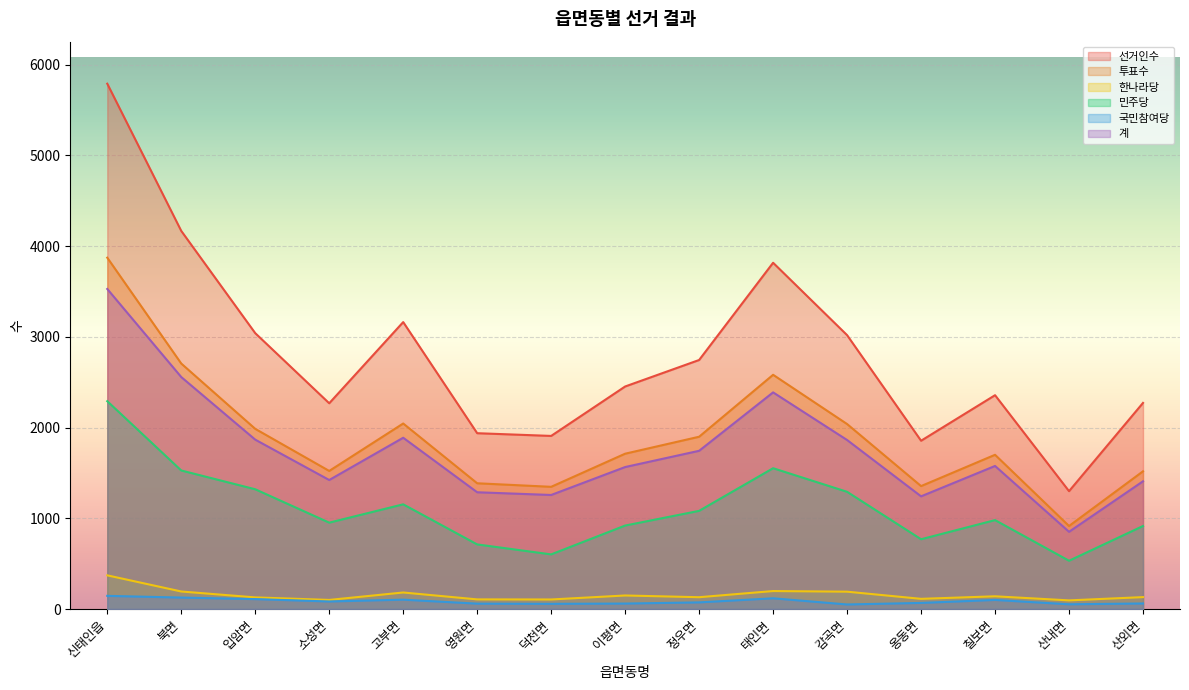

How many values in the 투표수 series exceed 1712?

7